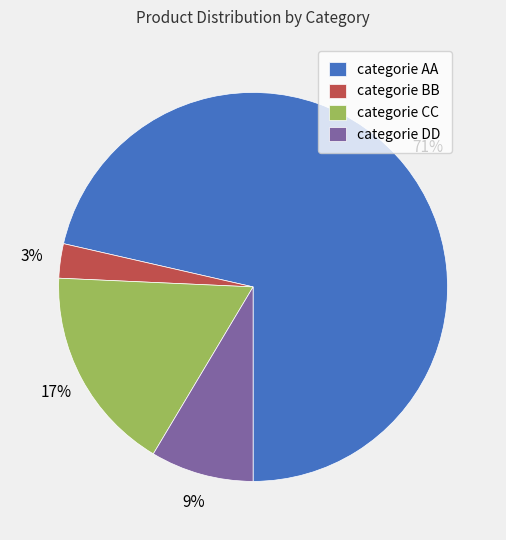

Count the number of slices in the pie.

4